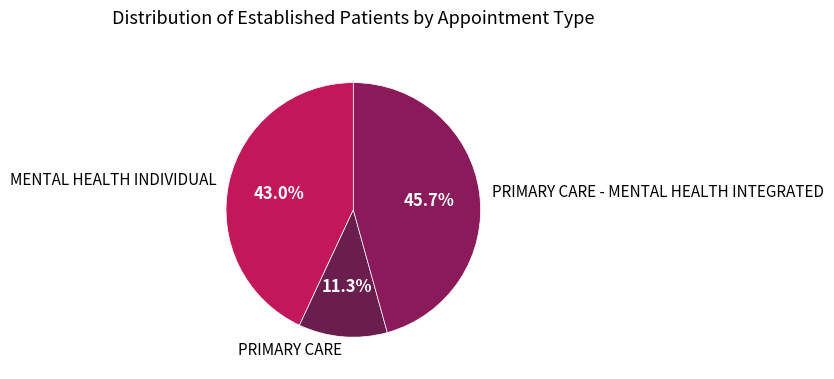

Does PRIMARY CARE account for over 50% of the chart?

No